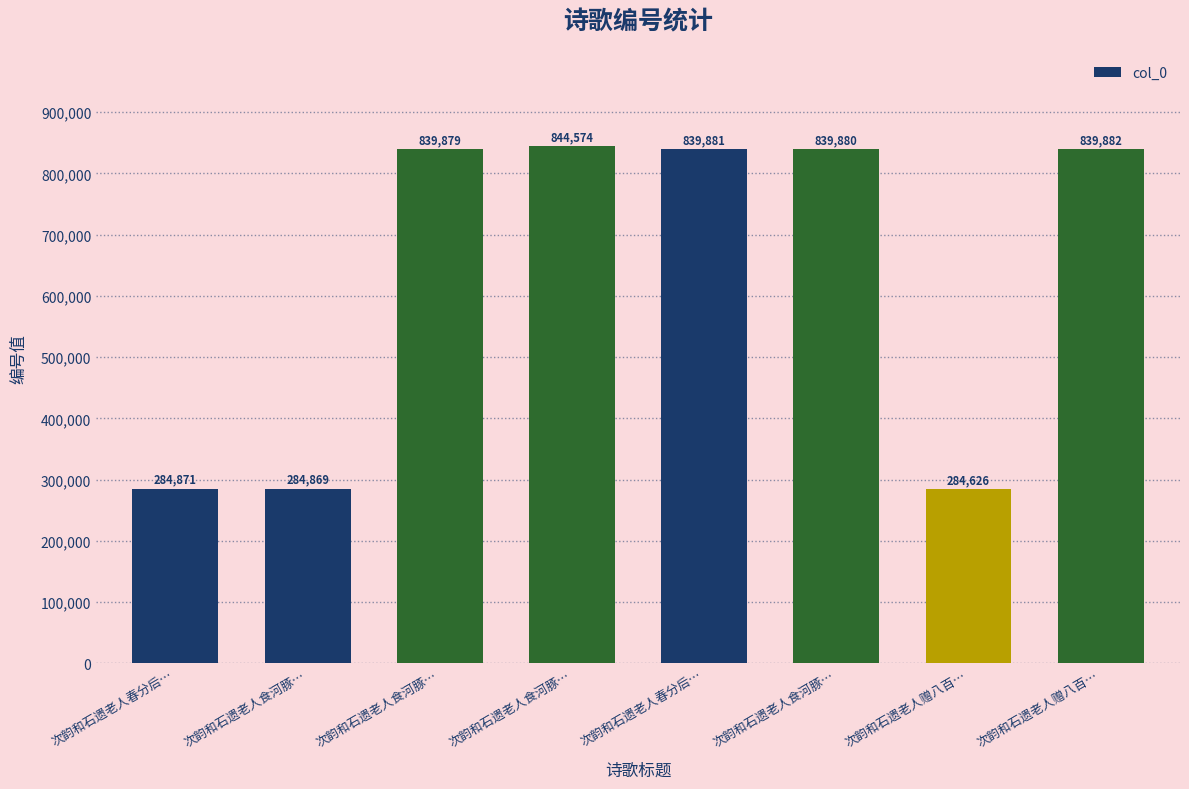

How many distinct data groups are displayed?

1